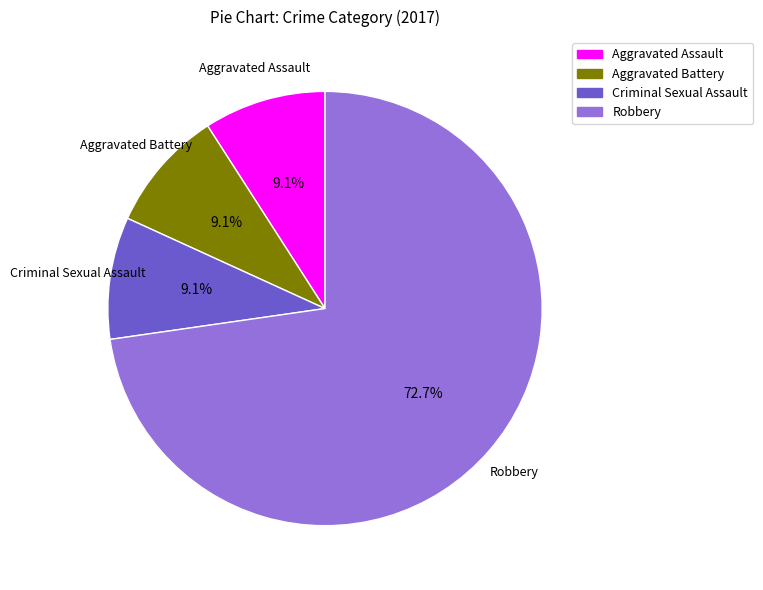

How many slices are in this pie chart?

4